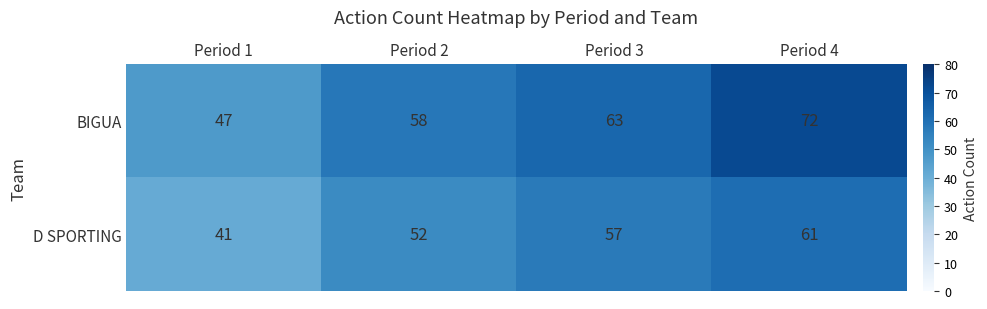

Which category has the highest value across all series?

Period 4